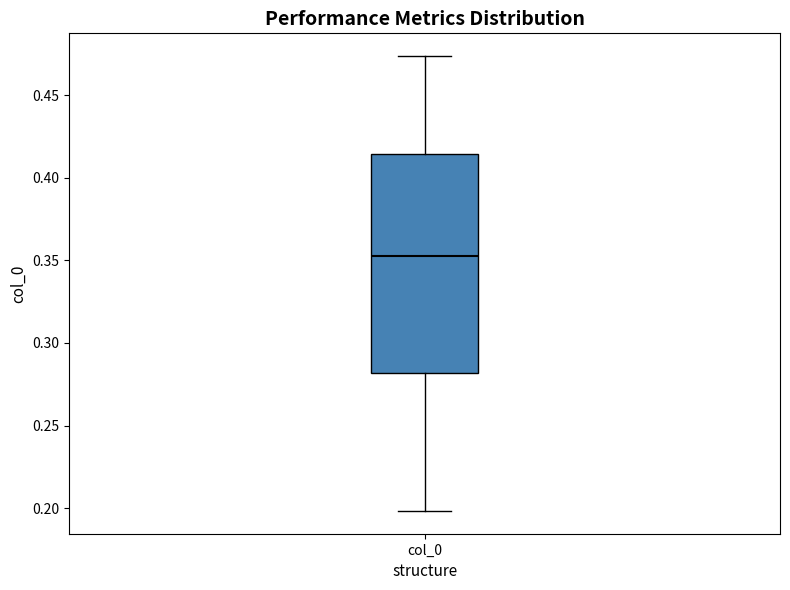

Transcribe this box plot: give where the median line is, the range the box spans, and where the two whiskers end, as read against the y-axis. The values are not printed on the chart, so give them approximately, as read against the axis.

median 0.355, box 0.280 to 0.415, whiskers 0.200 to 0.475